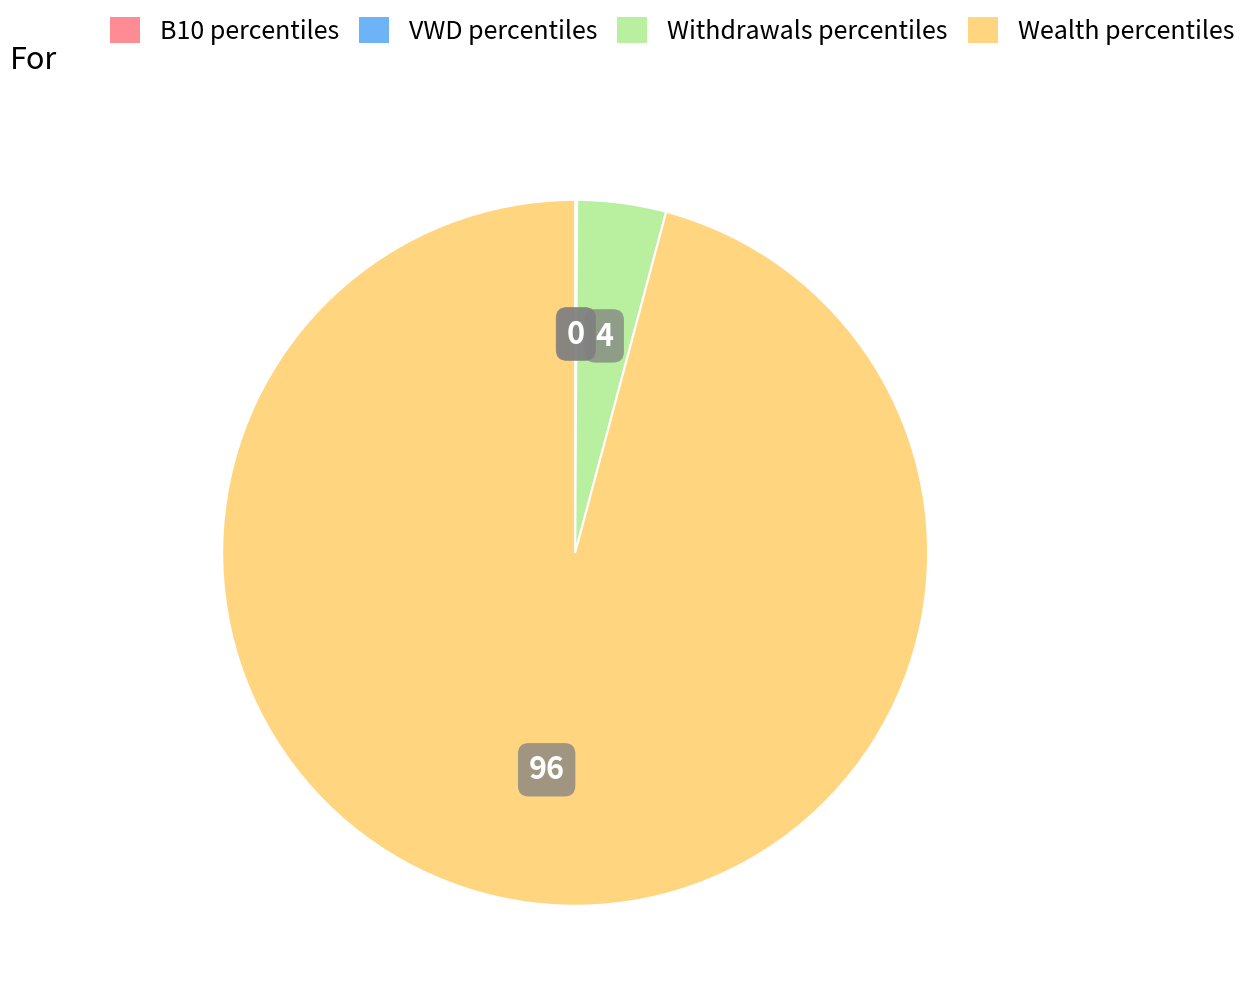

Is there any slice that represents more than half of the pie?

Yes